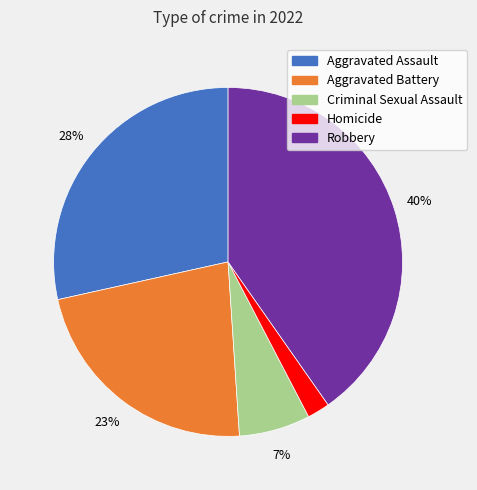

Is the sum of Homicide and Criminal Sexual Assault greater than half?

No